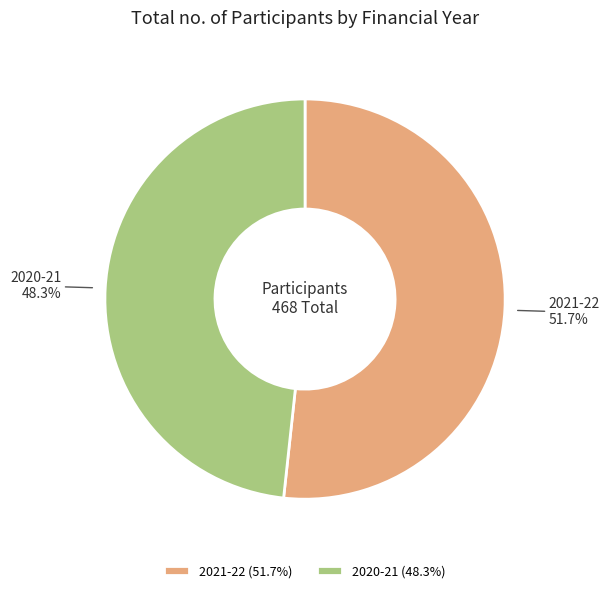

To the nearest percent, what portion does 2020-21 represent?

48%